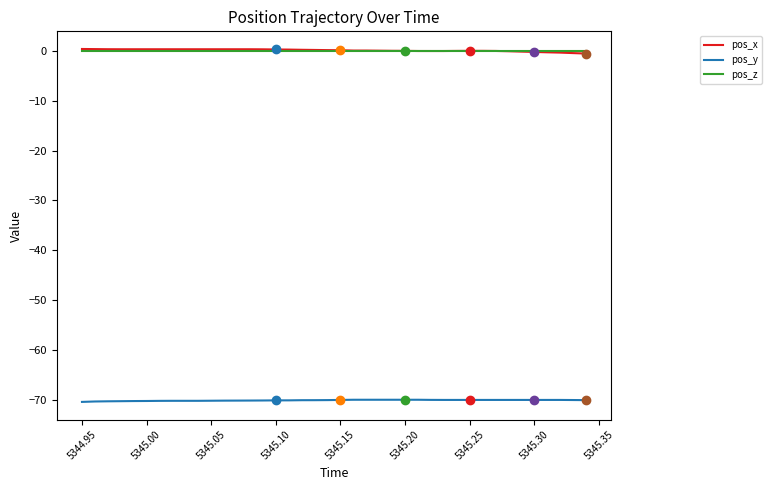

Reading right to left, extract all data points from this chart.

pos_x: -0.5	-0.4	-0.3	-0.3	-0.2	-0.1	-0.0	0.0	0.0	0.0	0.0	0.0	0.0	0.0	0.0	0.0	0.1	0.1	0.1	0.2	0.2	0.2	0.3	0.3	0.3	0.3	0.4	0.4	0.4	0.4	0.4	0.4	0.4	0.4	0.4	0.4	0.4	0.4	0.4	0.4
pos_y: -70.1	-70.1	-70.1	-70.1	-70.1	-70.1	-70.1	-70.1	-70.1	-70.1	-70.1	-70.1	-70.1	-70.0	-70.0	-70.0	-70.0	-70.0	-70.0	-70.1	-70.1	-70.1	-70.1	-70.2	-70.2	-70.2	-70.2	-70.2	-70.2	-70.2	-70.2	-70.2	-70.2	-70.3	-70.3	-70.3	-70.3	-70.3	-70.4	-70.5
pos_z: 0.0	0.0	0.0	0.0	0.0	0.0	0.0	0.0	0.0	0.0	0.0	0.0	0.0	0.0	0.0	0.0	0.0	0.0	0.0	0.0	0.0	0.0	0.0	0.0	0.0	0.0	0.0	0.0	0.0	0.0	0.0	0.0	0.0	0.0	0.0	0.0	0.0	0.0	0.0	0.0